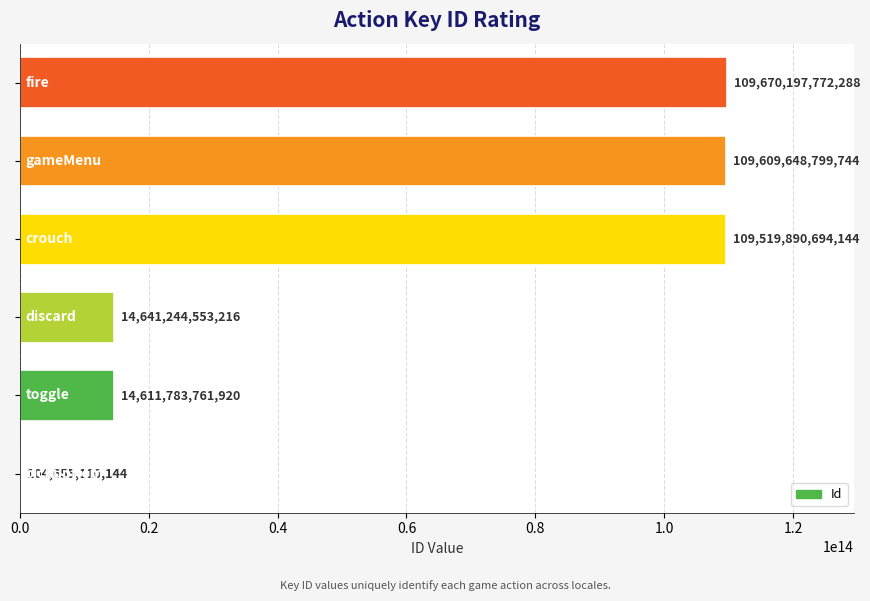

Count the number of categories in the chart.

6